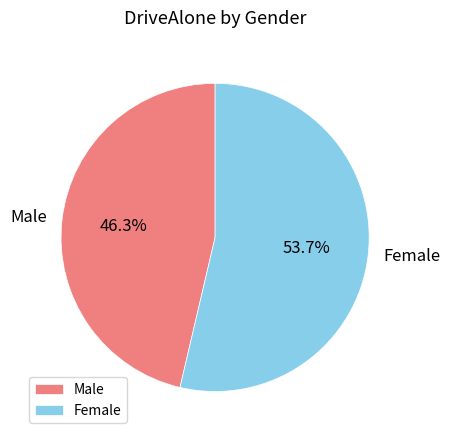

Which slice represents more than half of the pie?

Female